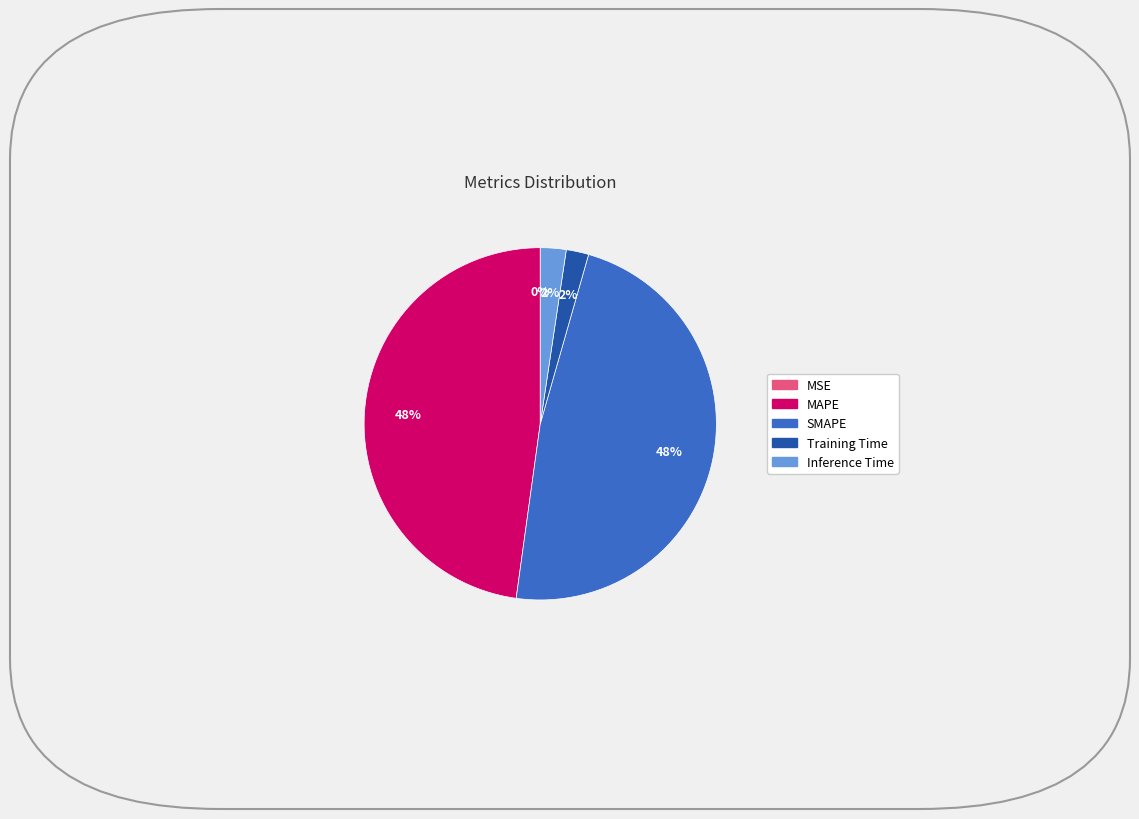

To the nearest percent, what percentage of the pie is SMAPE?

48%